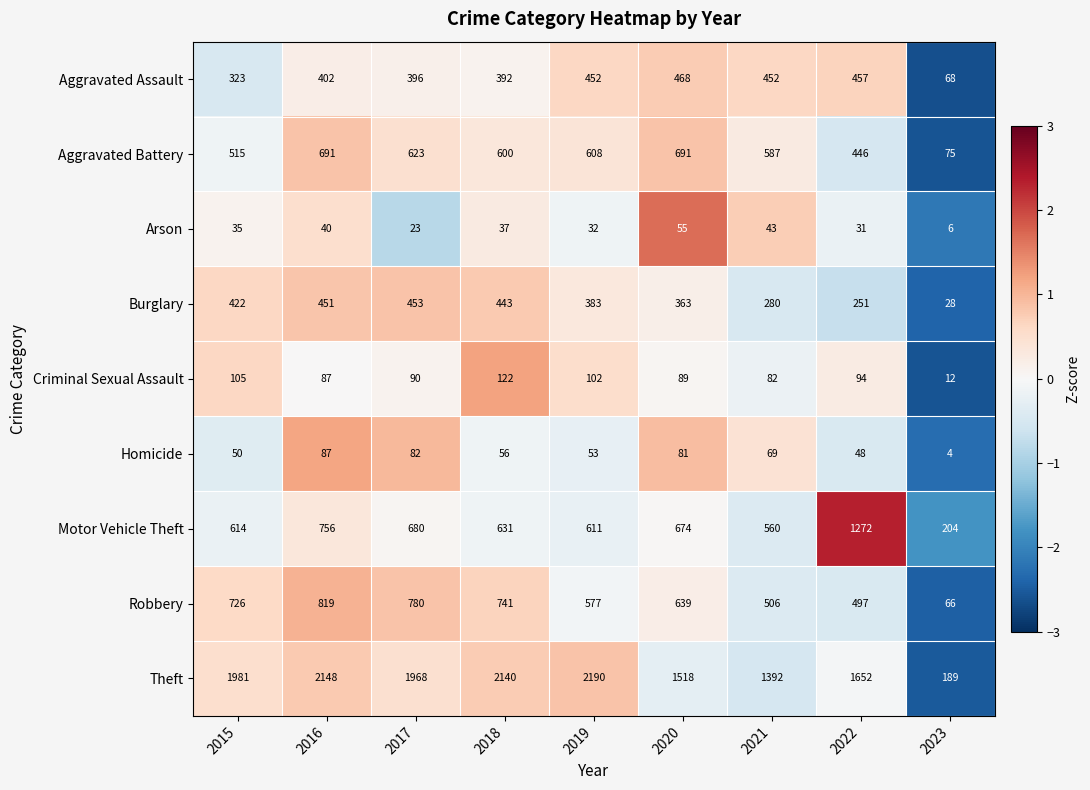

What is the total value across all series at 2020?

4578